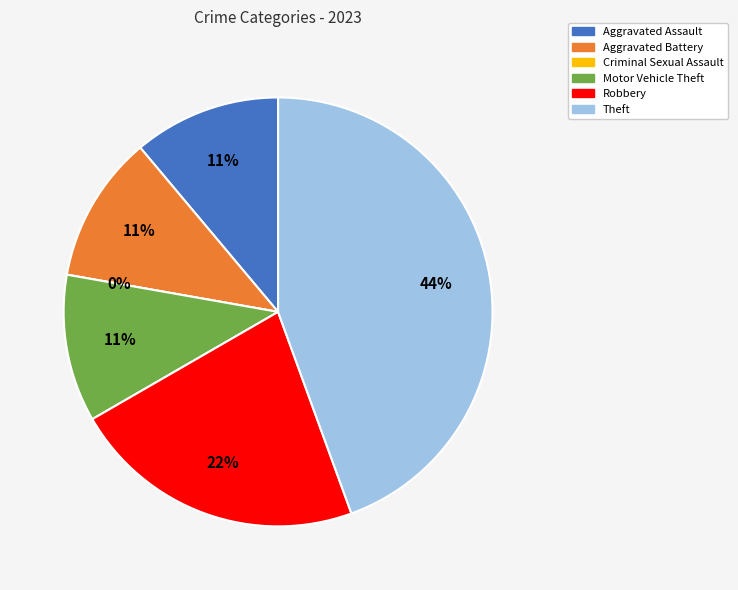

Combined, do Criminal Sexual Assault and Aggravated Assault account for over 50%?

No